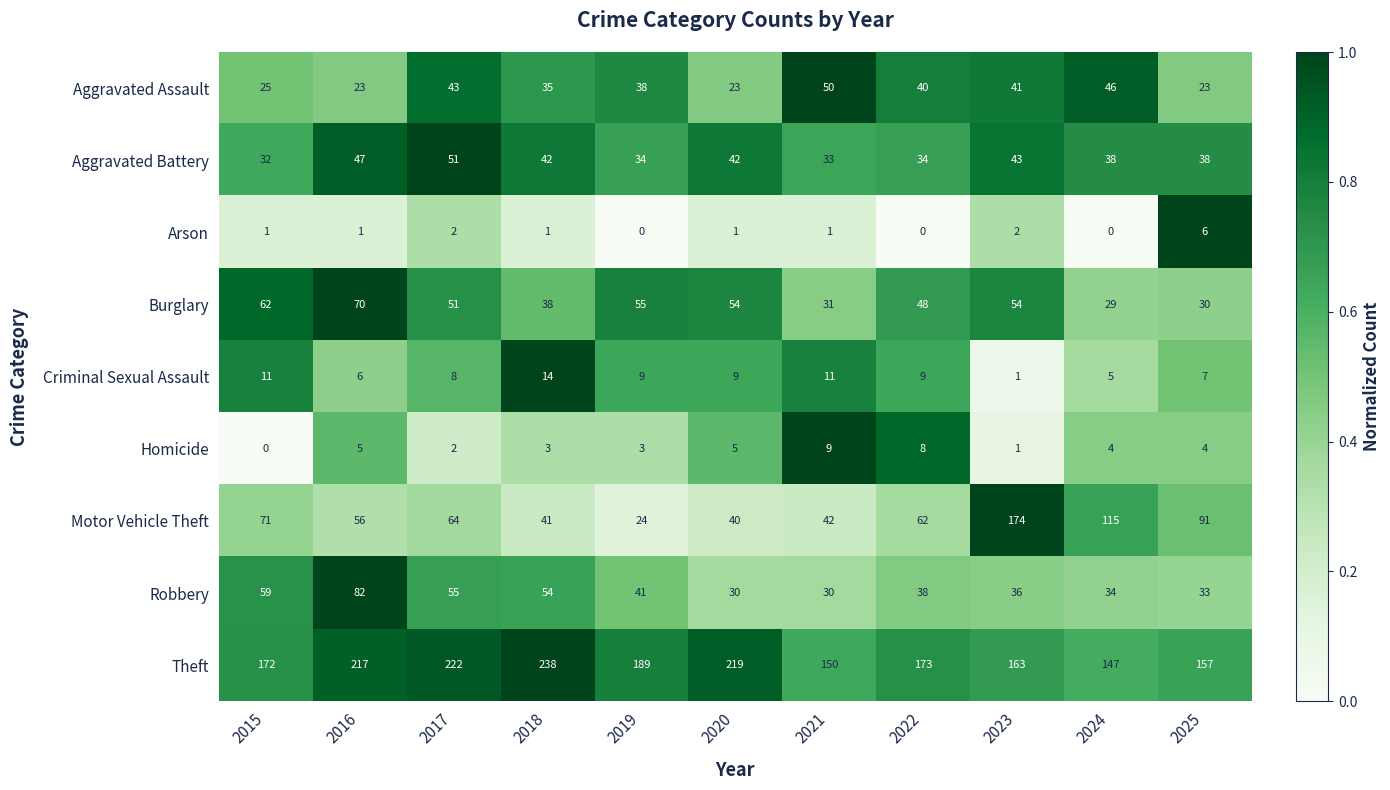

Rank the series by their maximum value, from lowest to highest.

Arson, Homicide, Criminal Sexual Assault, Aggravated Assault, Aggravated Battery, Burglary, Robbery, Motor Vehicle Theft, Theft